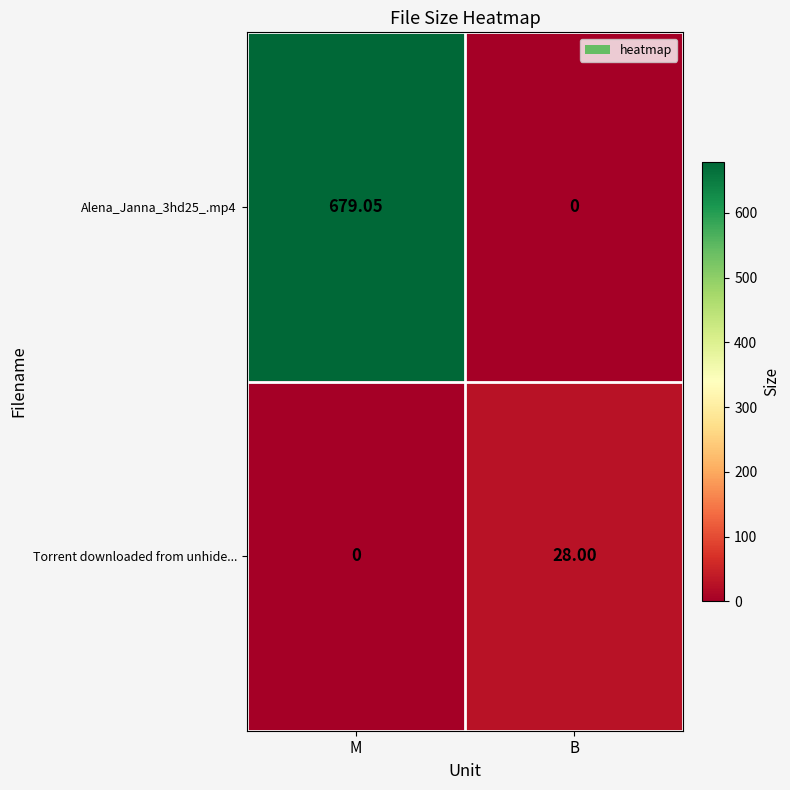

Where is Torrent downloaded from unhide... nearest to the value 14?

M